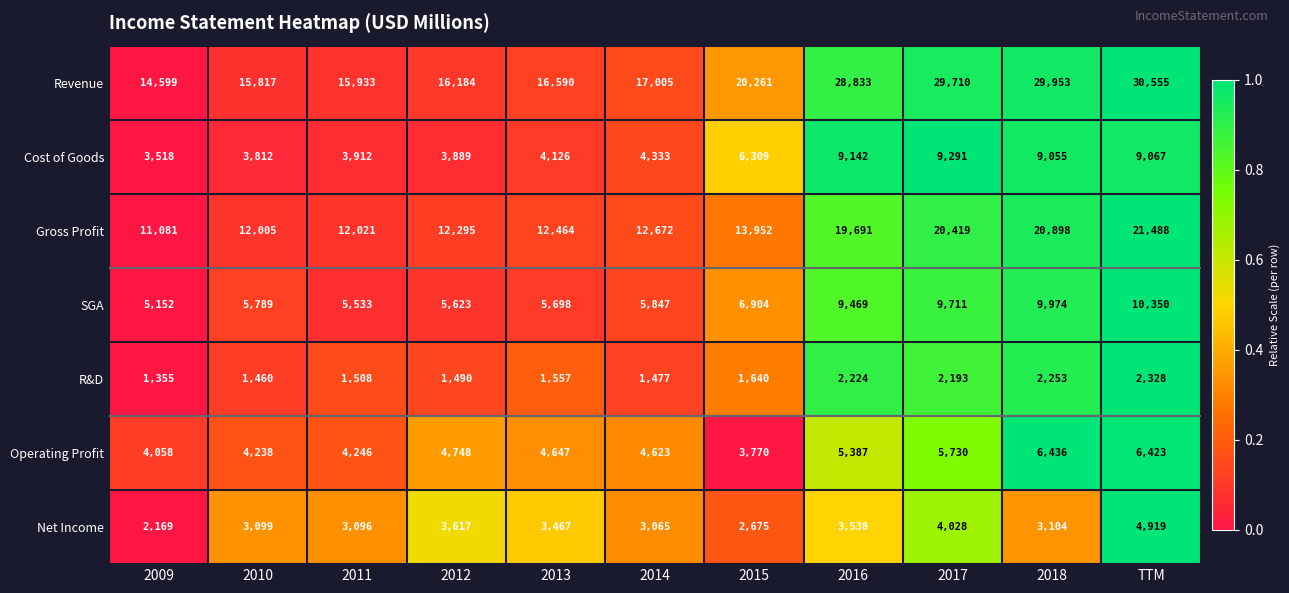

Which category has the highest value across all series?

TTM